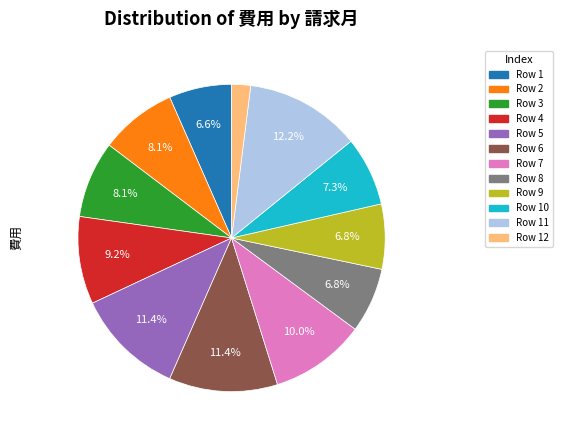

Is there any slice that represents more than half of the pie?

No